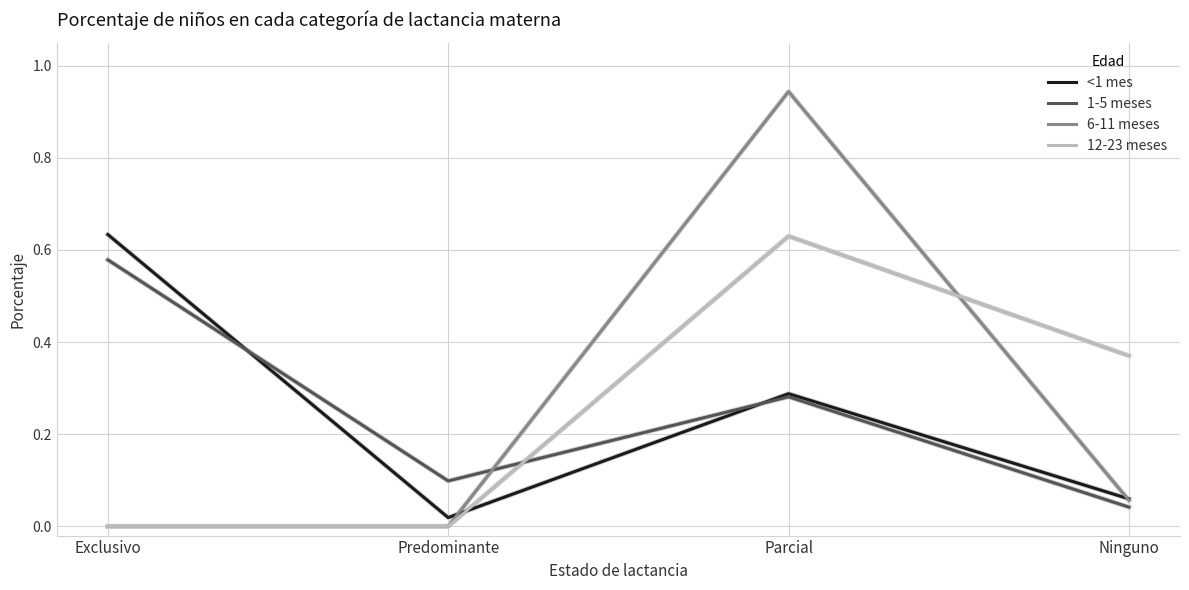

What is the total value across all series at Exclusivo?

1.2